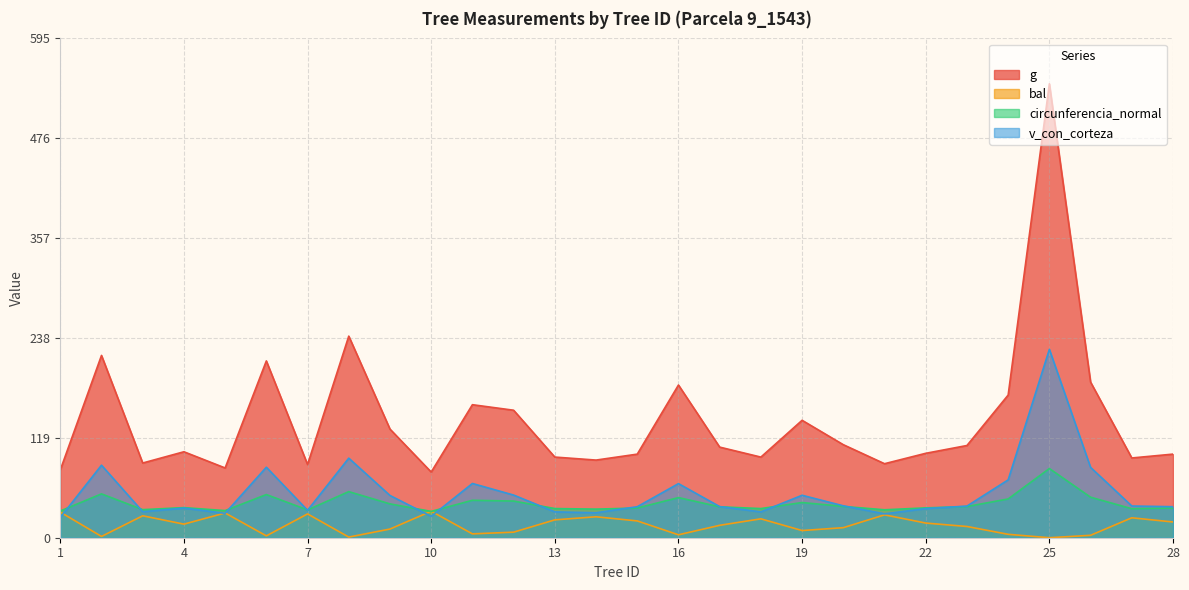

Reading left to right, transcribe all the data shown in this chart.

g: 1=80.8	2=217.3	3=89.1	4=102.5	5=83.2	6=210.8	7=87.3	8=240.3	9=129.5	10=78.3	11=158.6	12=152.0	13=96.1	14=92.6	15=99.6	16=182.0	17=108.0	18=96.1	19=140.0	20=110.9	21=88.2	22=100.6	23=109.9	24=170.1	25=541.1	26=185.5	27=95.1	28=99.7
bal: 1=30.6	2=1.5	3=26.1	4=16.2	5=29.5	6=2.2	7=28.4	8=0.8	9=10.3	10=31.6	11=4.6	12=6.6	13=21.3	14=25.0	15=20.0	16=3.5	17=14.8	18=22.5	19=8.6	20=12.0	21=27.3	22=17.5	23=13.4	24=4.1	25=0.0	26=2.9	27=23.8	28=18.8
circunferencia_normal: 1=31.9	2=52.3	3=33.5	4=35.9	5=32.3	6=51.5	7=33.1	8=55.0	9=40.3	10=31.4	11=44.6	12=43.7	13=34.8	14=34.1	15=35.4	16=47.8	17=36.8	18=34.8	19=41.9	20=37.3	21=33.3	22=35.6	23=37.2	24=46.2	25=82.5	26=48.3	27=34.6	28=35.4
v_con_corteza: 1=24.1	2=86.5	3=31.0	4=35.3	5=29.1	6=84.0	7=32.7	8=94.8	9=50.4	10=25.5	11=64.7	12=50.9	13=30.8	14=29.8	15=37.0	16=64.5	17=37.1	18=30.8	19=50.6	20=38.0	21=28.5	22=34.7	23=37.7	24=69.0	25=224.6	26=83.8	27=37.8	28=37.0